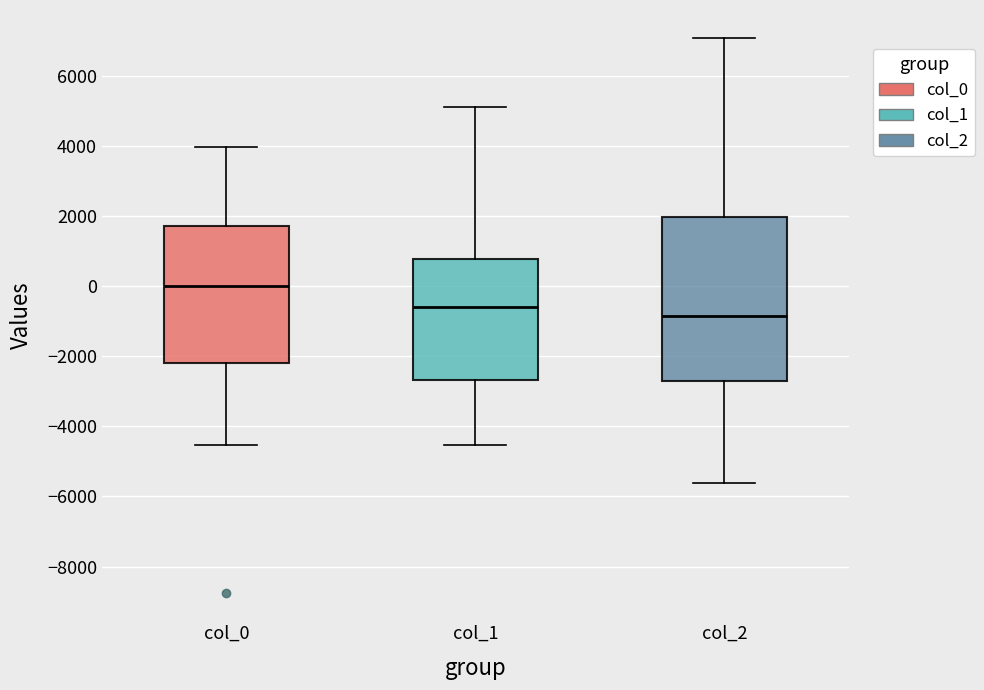

Where does the lower whisker of the box for col_1 end on the y-axis? The values are not printed on the chart, so give them approximately, as read against the axis.

-4600